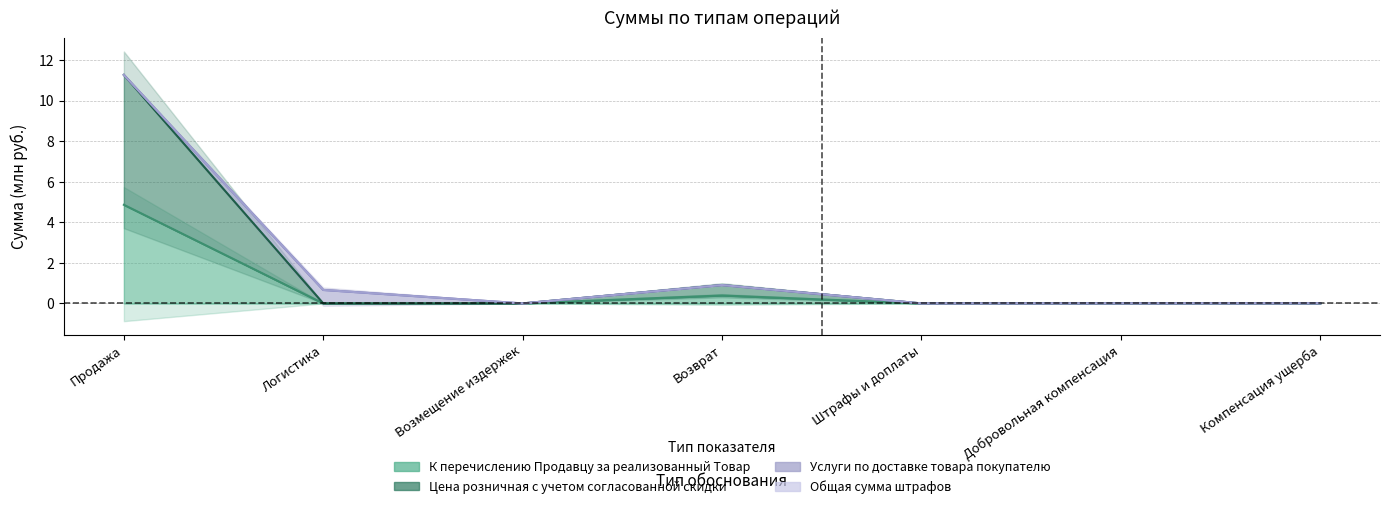

Reading left to right, what are all the values shown in this chart?

К перечислению Продавцу за реализованный Товар: 4.9	0.0	0.0	0.4	0.0	0.0	0.0
Цена розничная с учетом согласованной скидки: 11.3	0.0	0.0	0.9	0.0	0.0	0.0